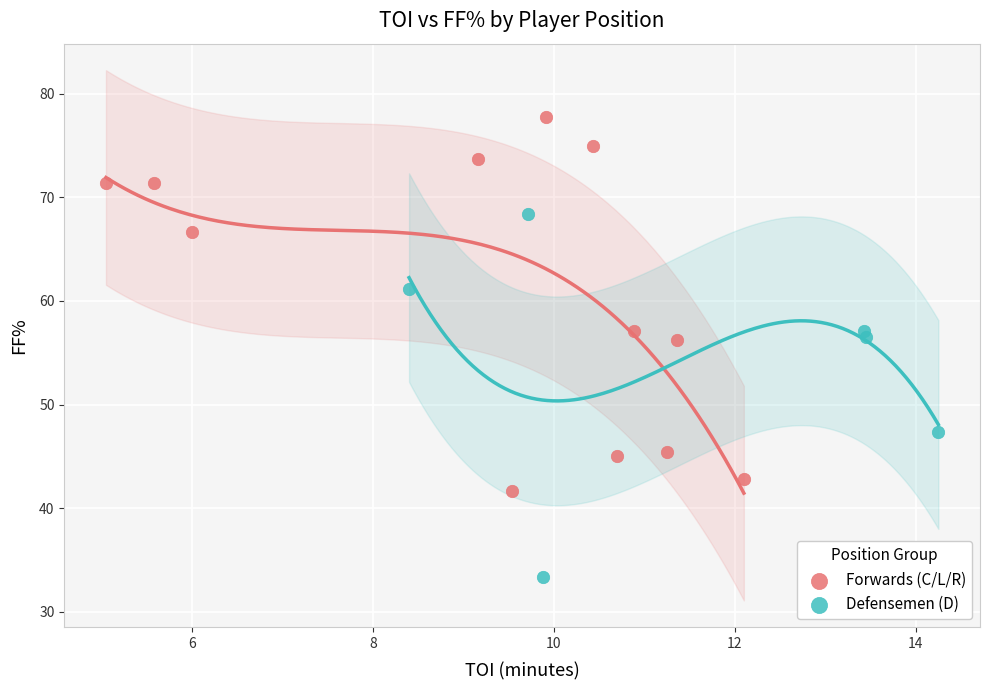

Which series has the largest Y range (max minus min)?

Forwards (C/L/R)